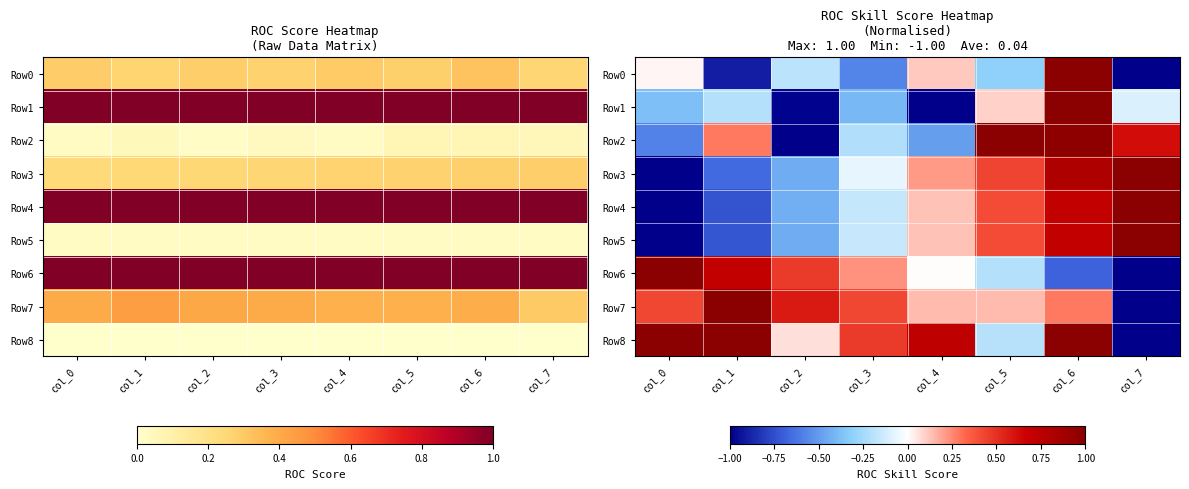

What is the difference between the maximum and minimum values in the Row7 series?

2.0